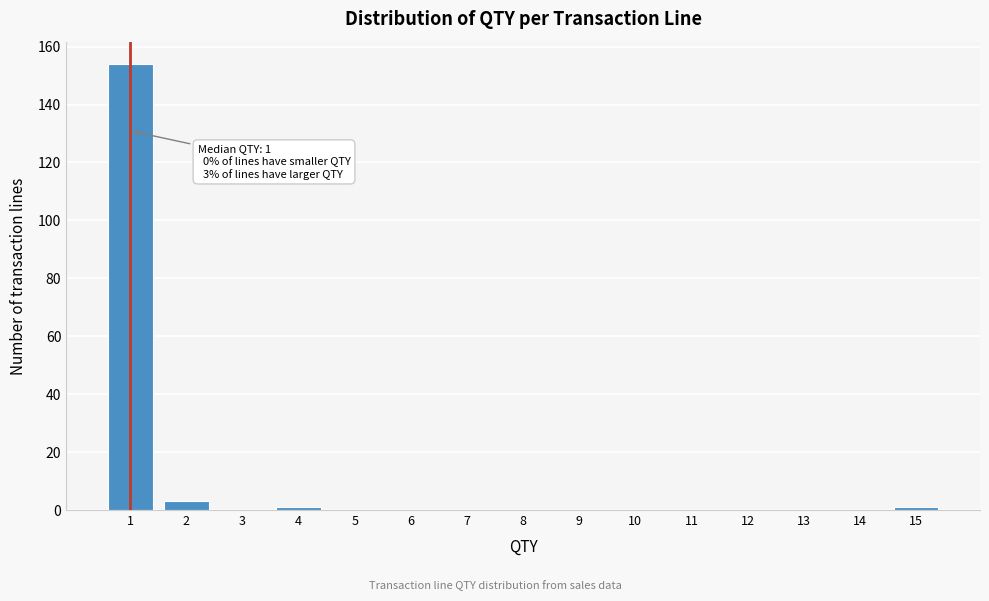

Over which range of the x-axis is the bar tallest?

0.5 to 1.5